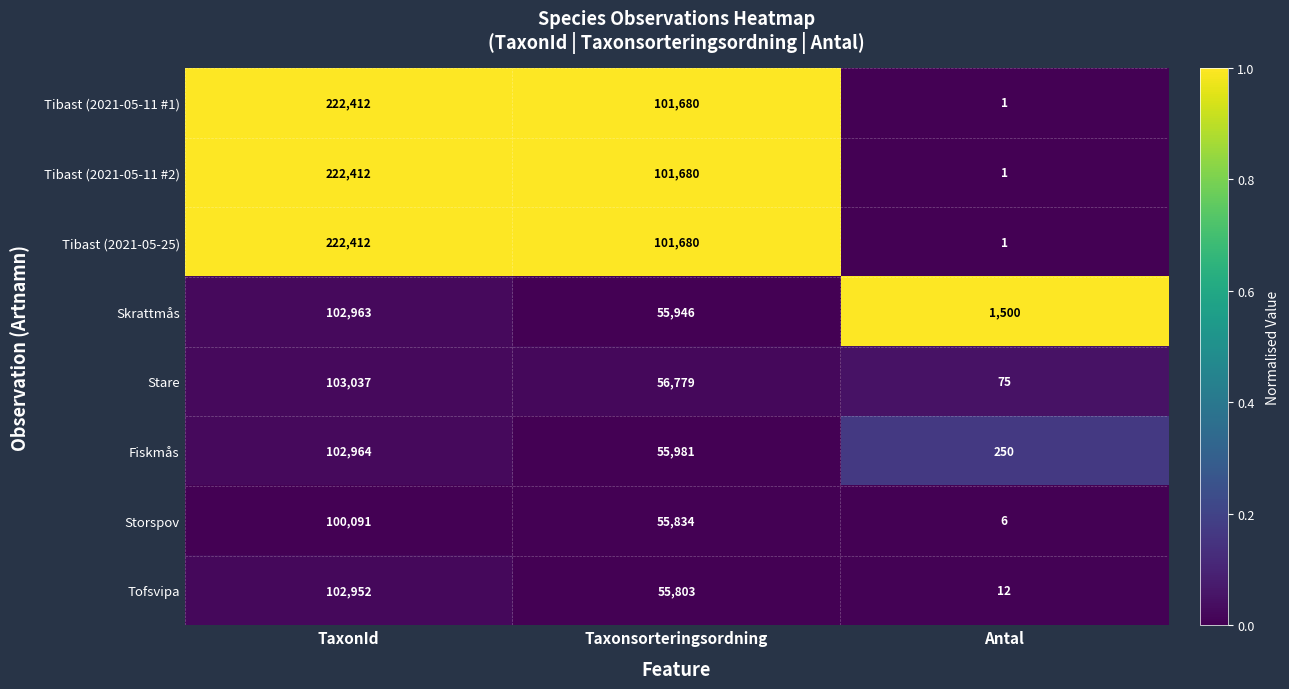

What is the sum of the Skrattmås values at Antal and TaxonId?

104463